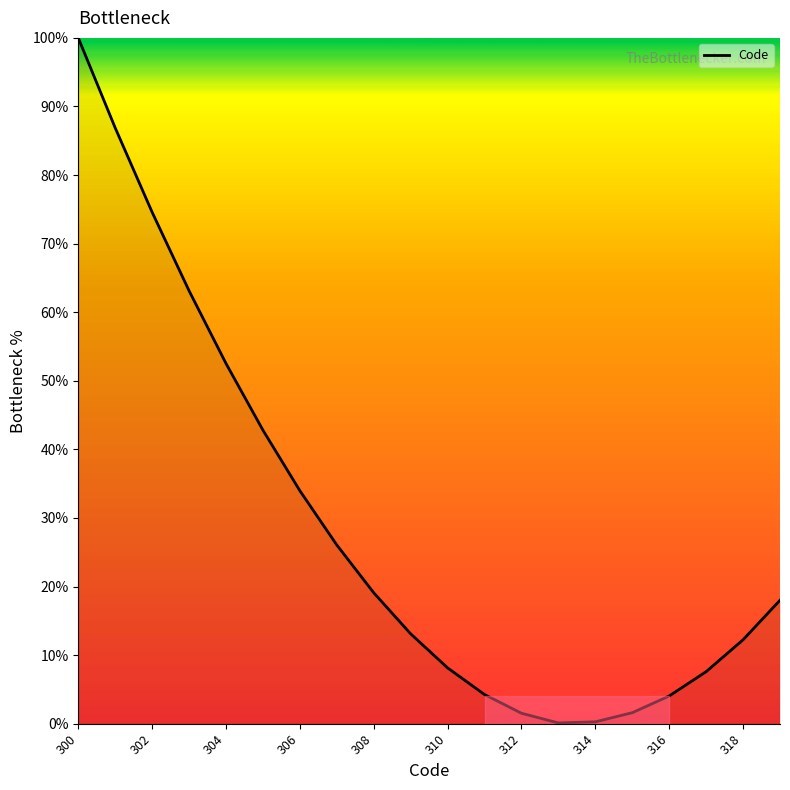

True or false: there are more than 2 points higher than both neighbors.

False